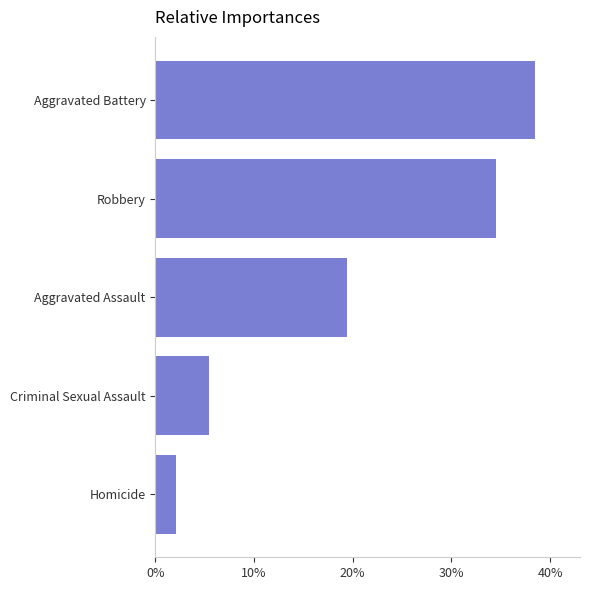

What is the change in value from Criminal Sexual Assault to Aggravated Assault?

+14.0